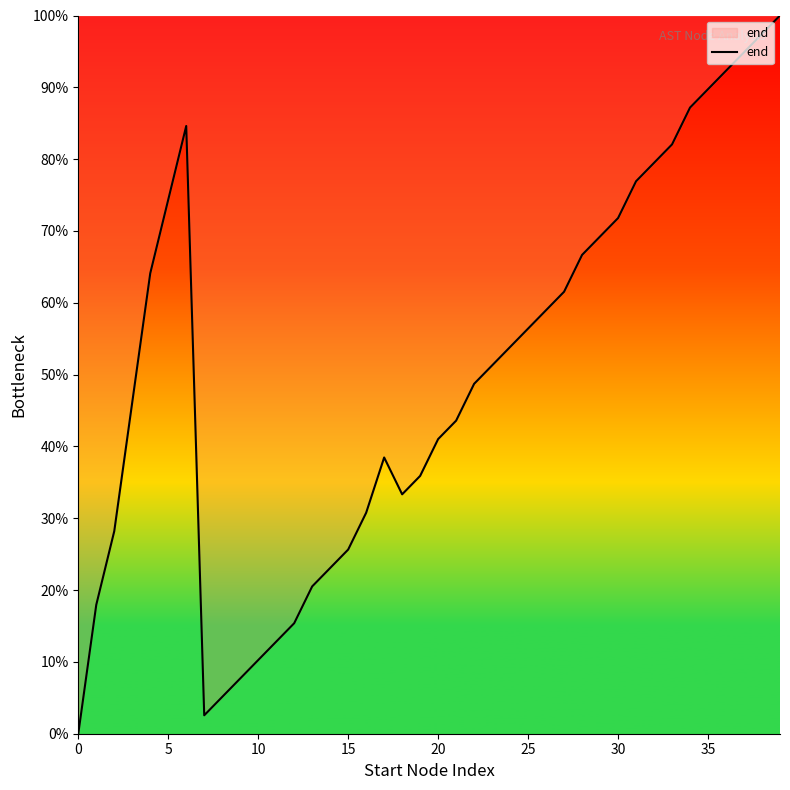

Does the chart have visible grid lines?

No